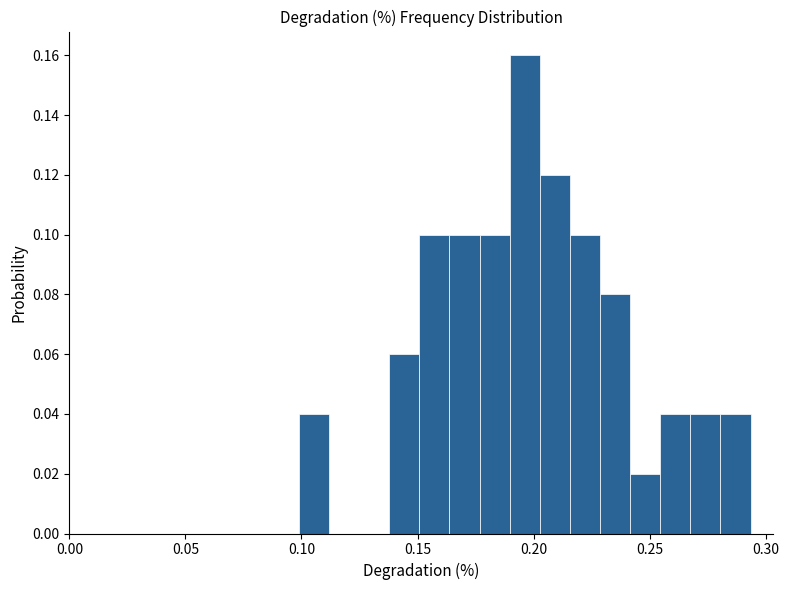

Around what value on the x-axis is the tallest bar? Give the approximate position of its centre, as read against the axis.

0.195